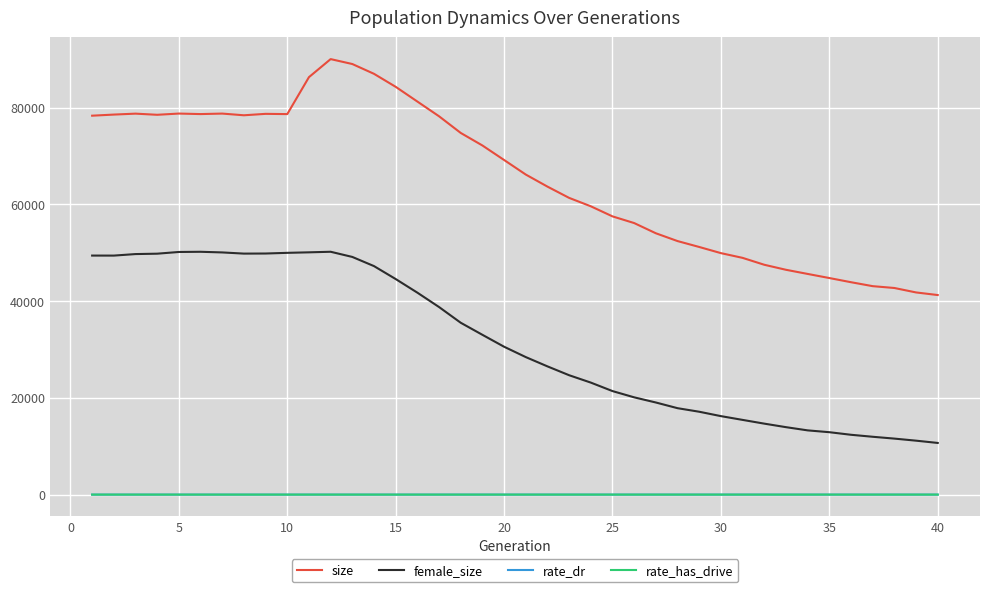

Which series has the widest spread of values?

size